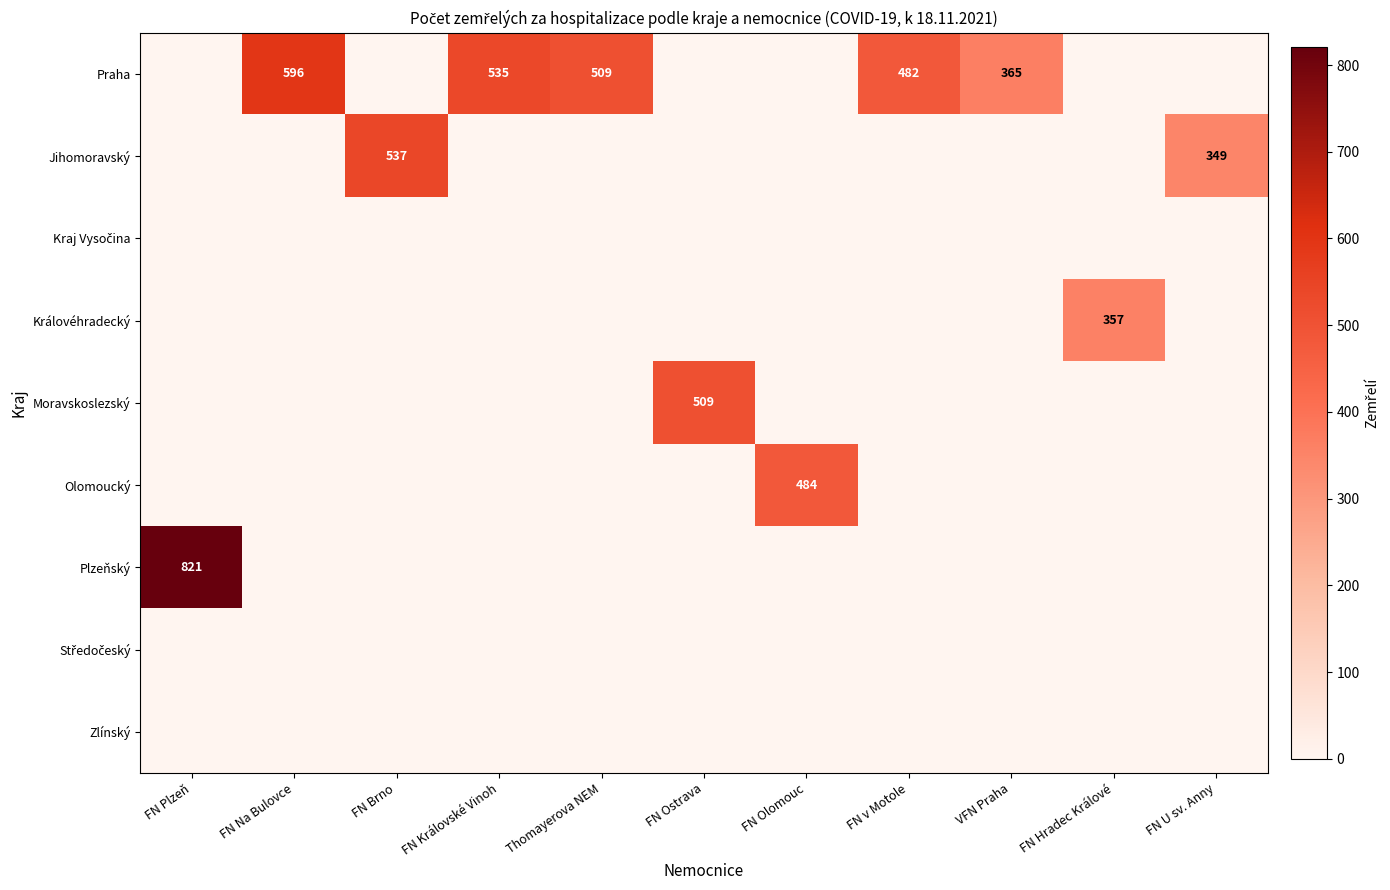

What is the maximum value shown in the chart?

821